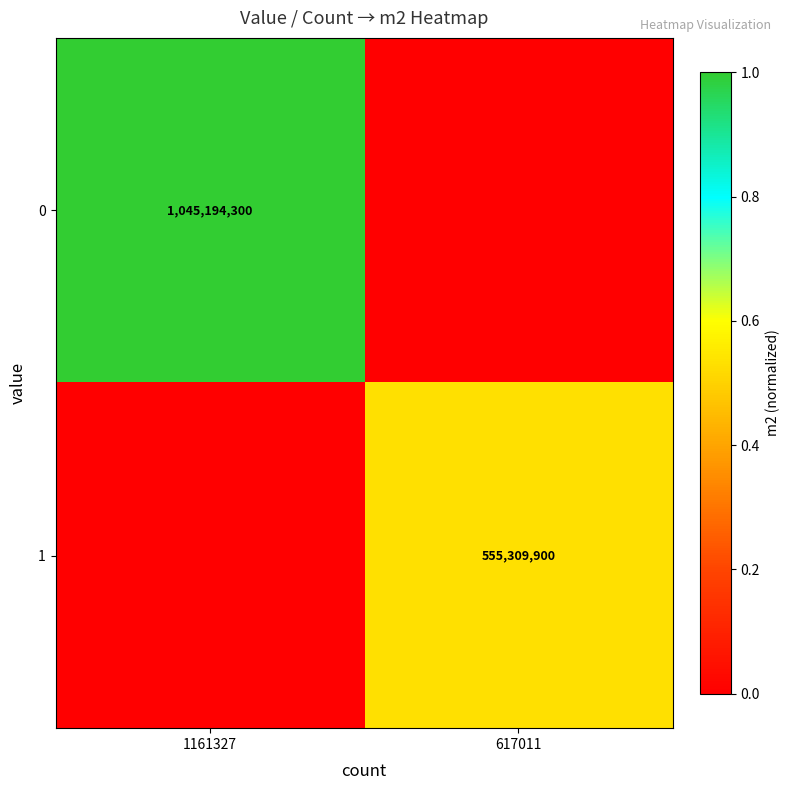

Is the value of 0 at 1161327 greater than the value of 1 at 617011?

Yes